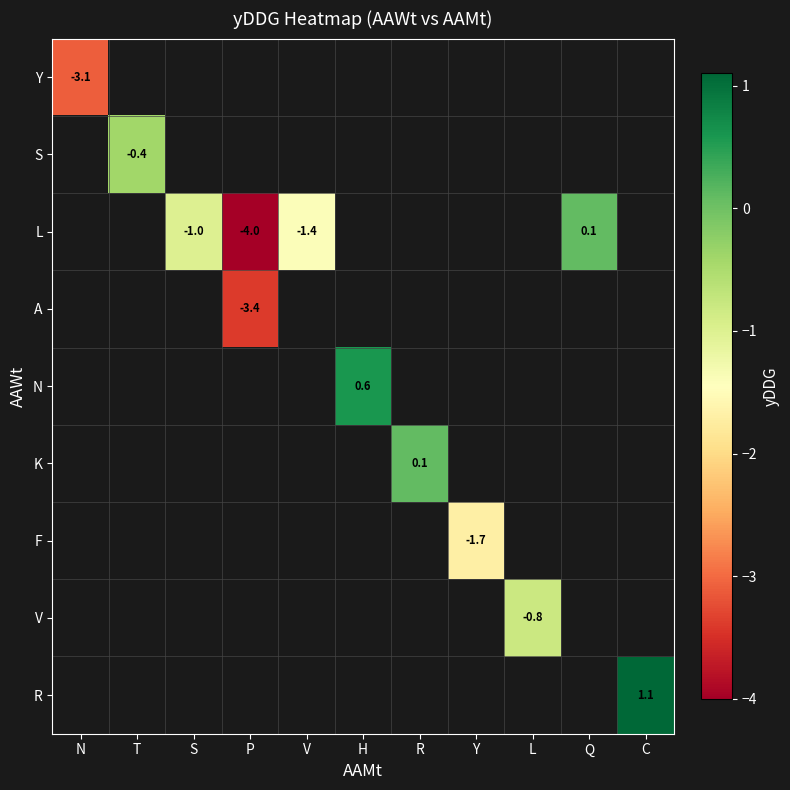

Is it true that L equals -4.0 at P?

True